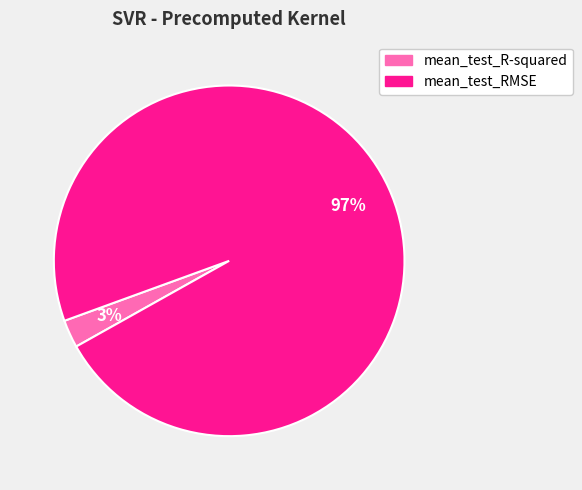

Combined, do mean_test_RMSE and mean_test_R-squared account for over 50%?

Yes